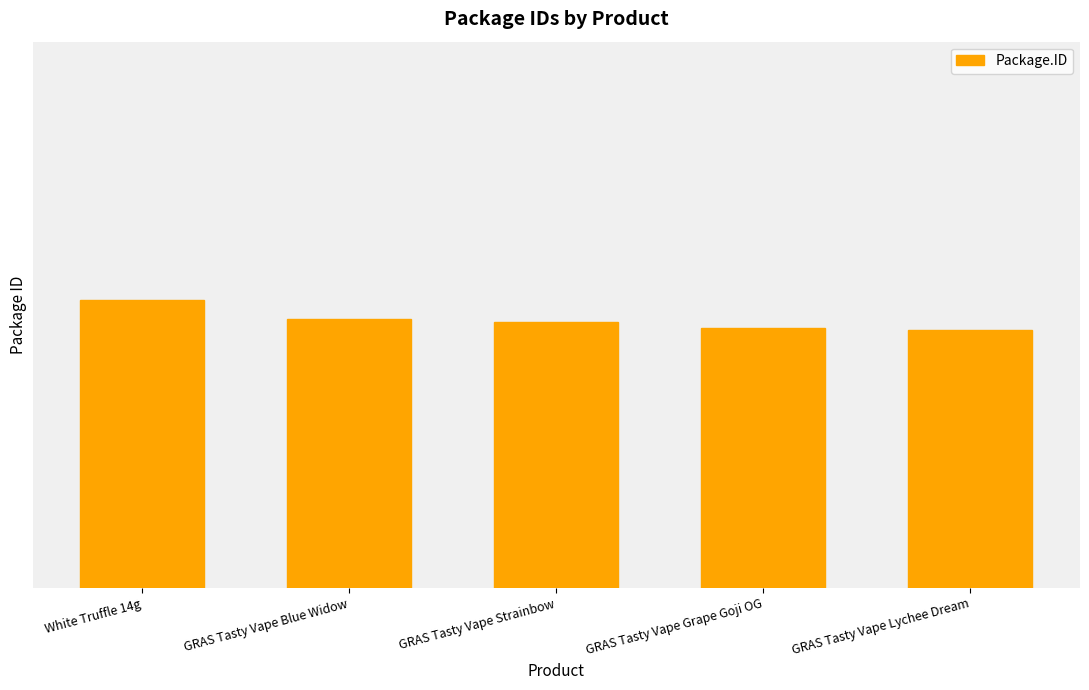

Is it true that the value at GRAS Tasty Vape Strainbow is 64246?

True